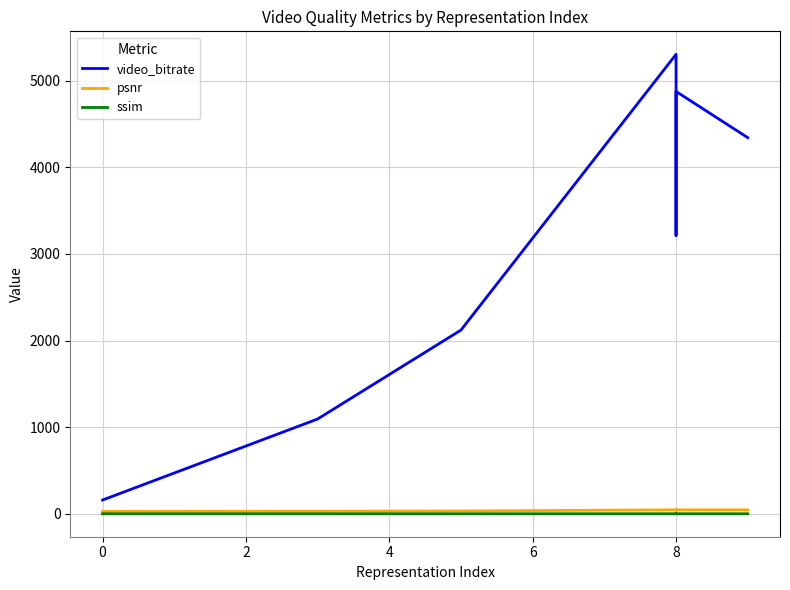

Where is the first local minimum for ssim?

8